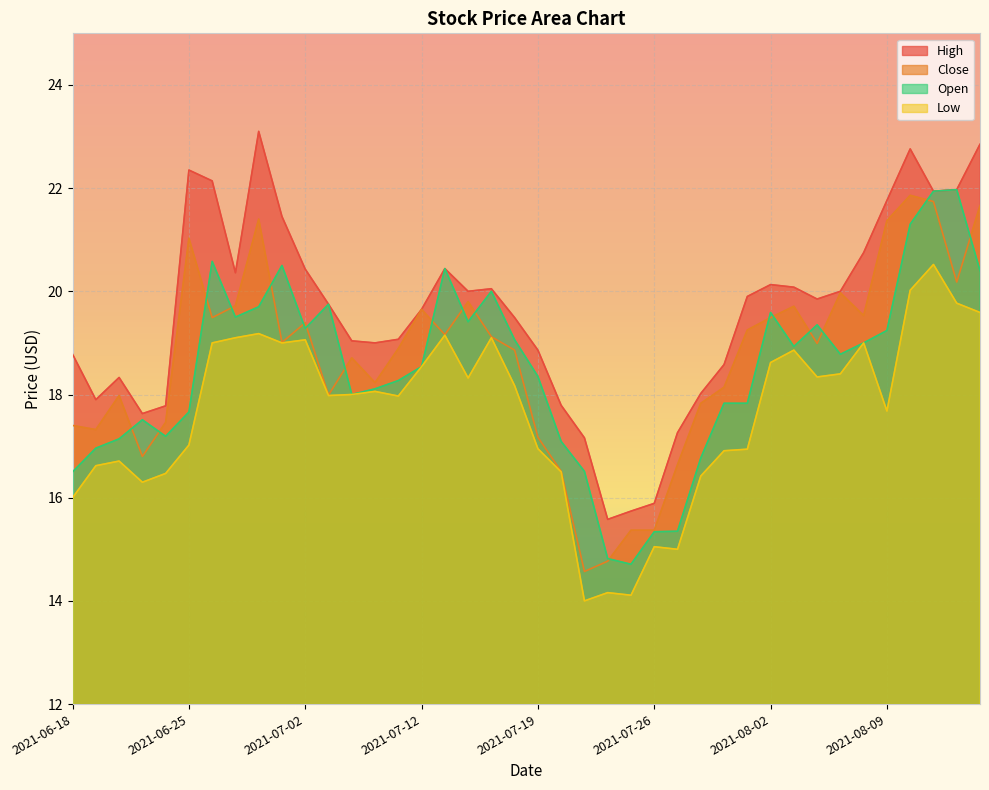

Rank the series by their maximum value, from highest to lowest.

High, Open, Close, Low